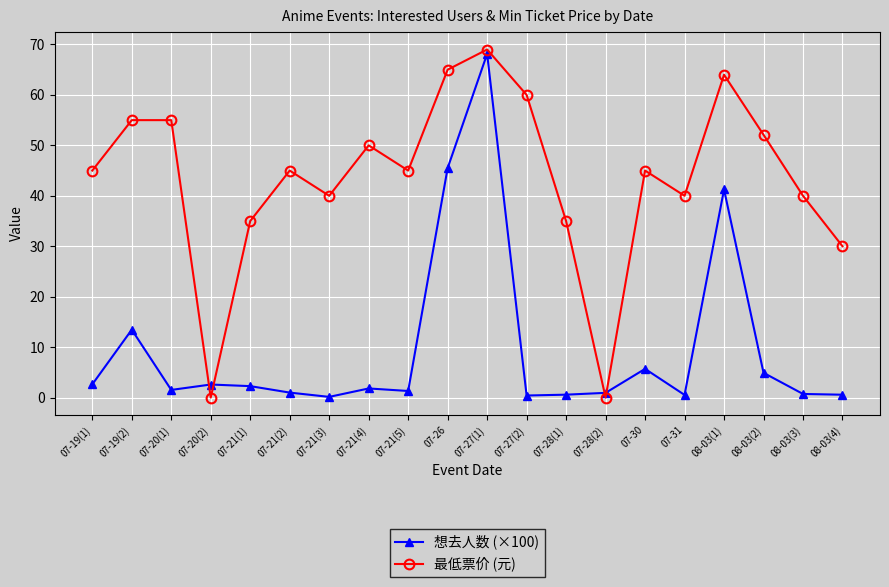

Between 07-19(1) and 08-03(2), which series saw the biggest shift?

最低票价 (元)